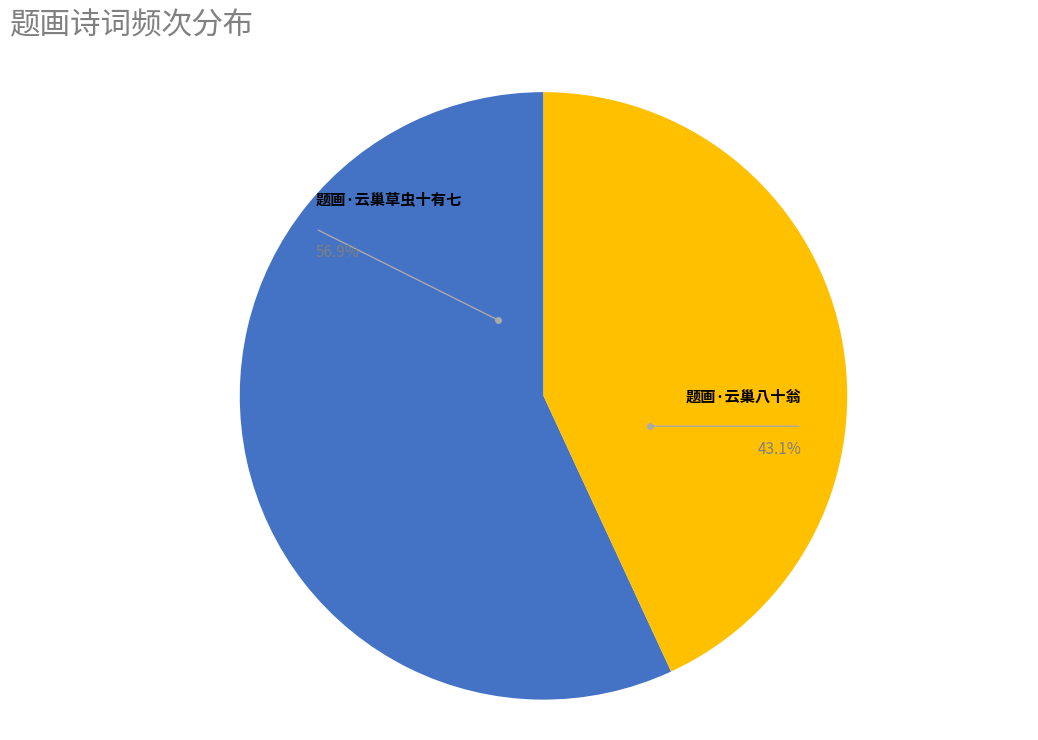

To the nearest percent, what is the combined percentage of 题画·云巢草虫十有七 and 题画·云巢八十翁?

100%